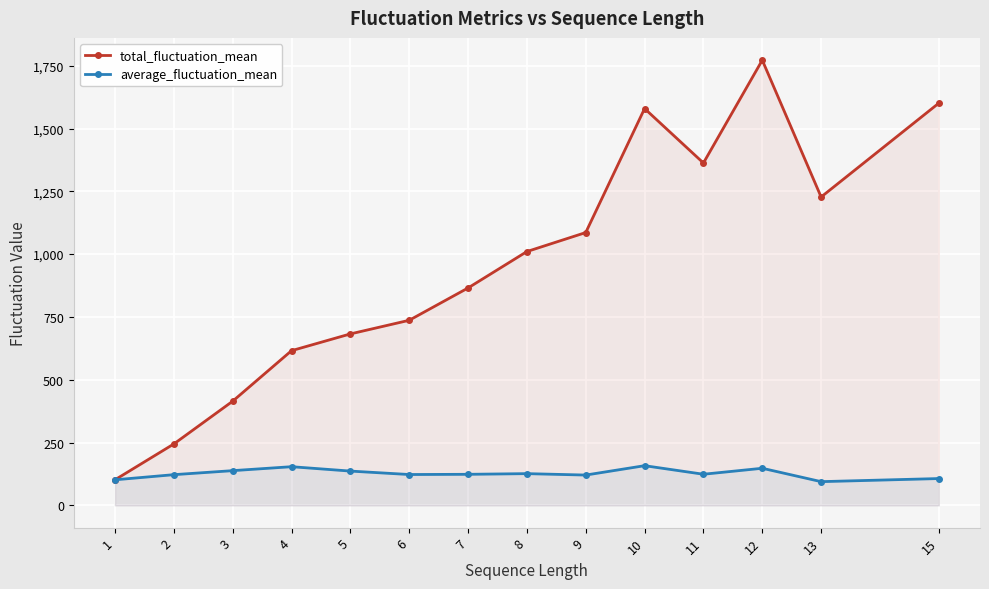

How many lines are shown in the chart?

2